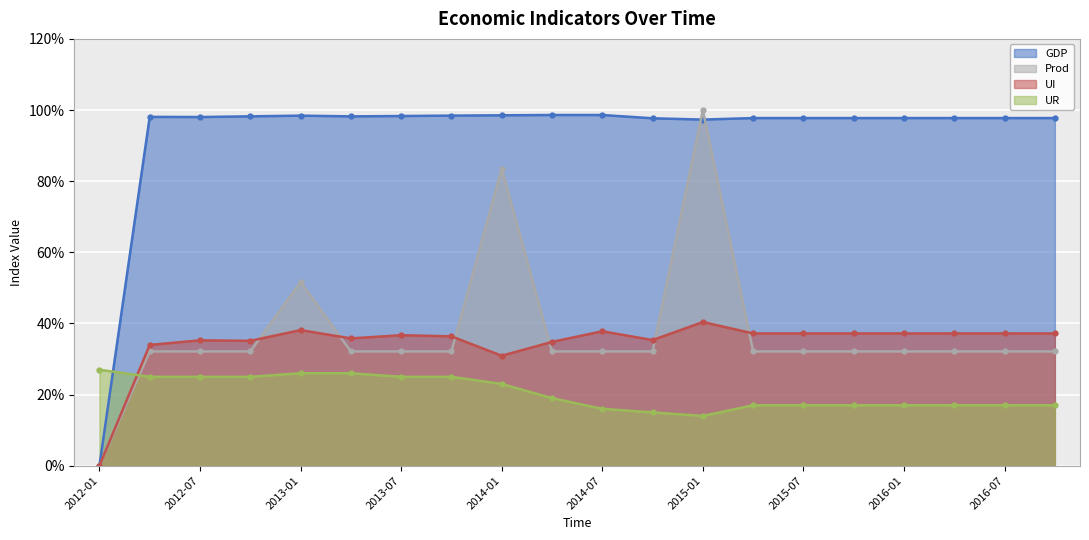

At how many categories does at least one series exceed 0?

20